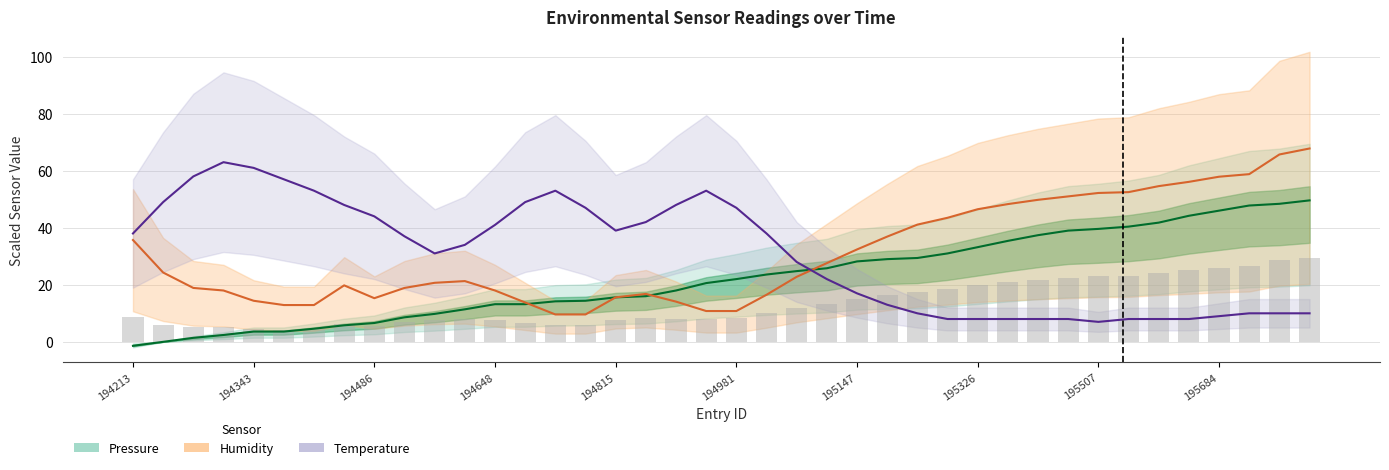

What is the difference between the highest and lowest values at 17?

33.8